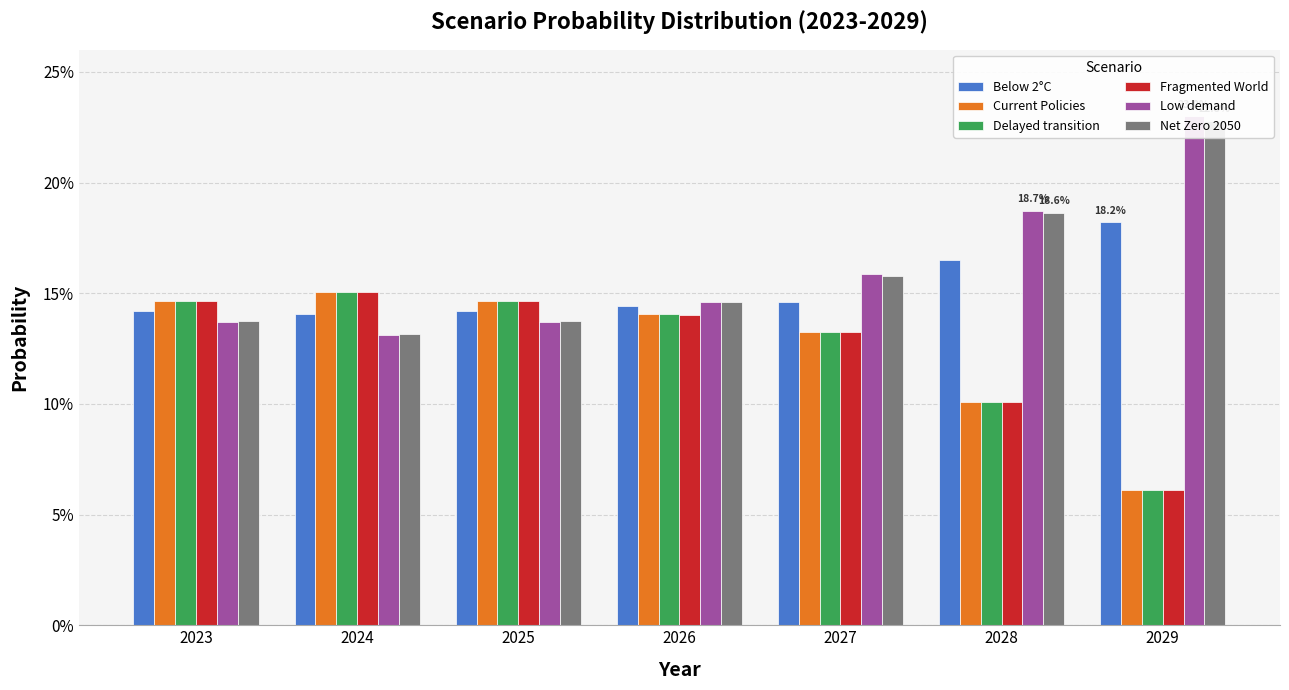

At which label is Below 2°C closest to 0?

2024